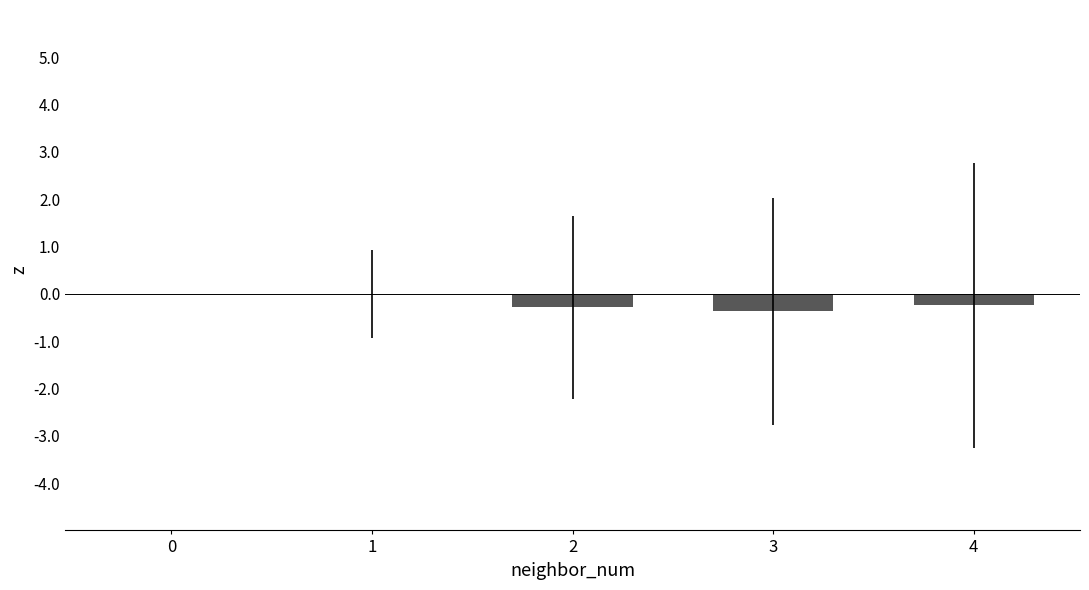

What is the sum of the values at 2 and 3?

-0.7